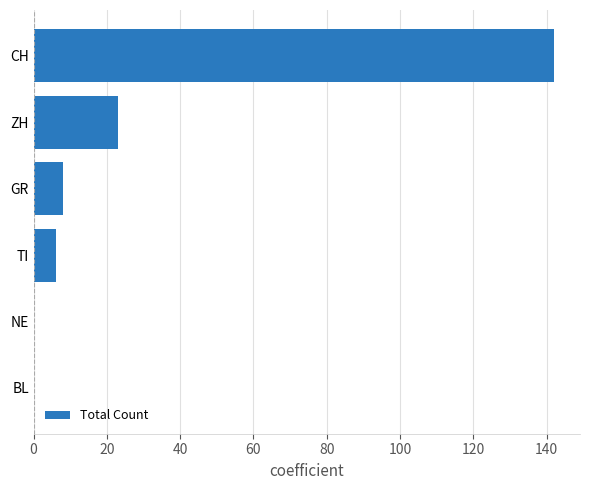

What value does the data have at TI?

6